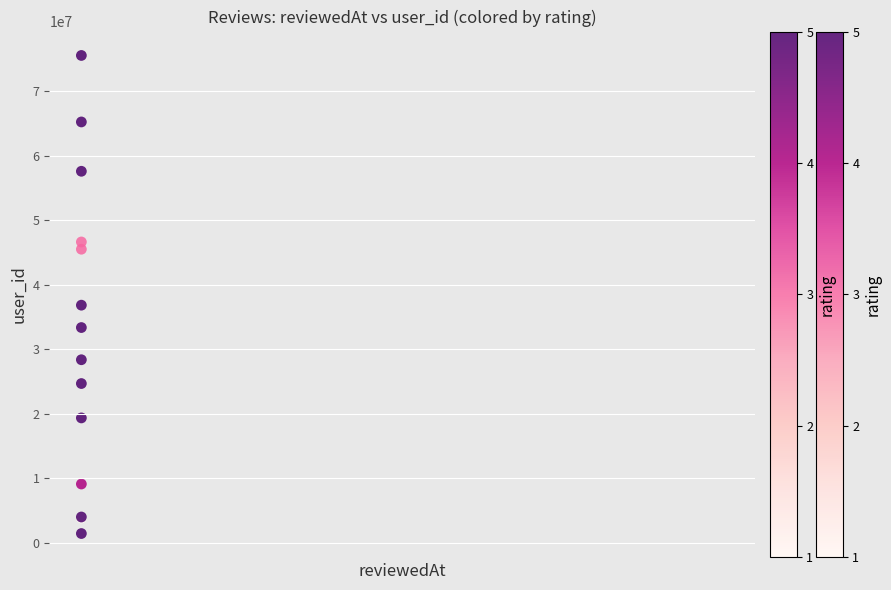

What Y value in the scatter plot is closest to 38497337?

36841184